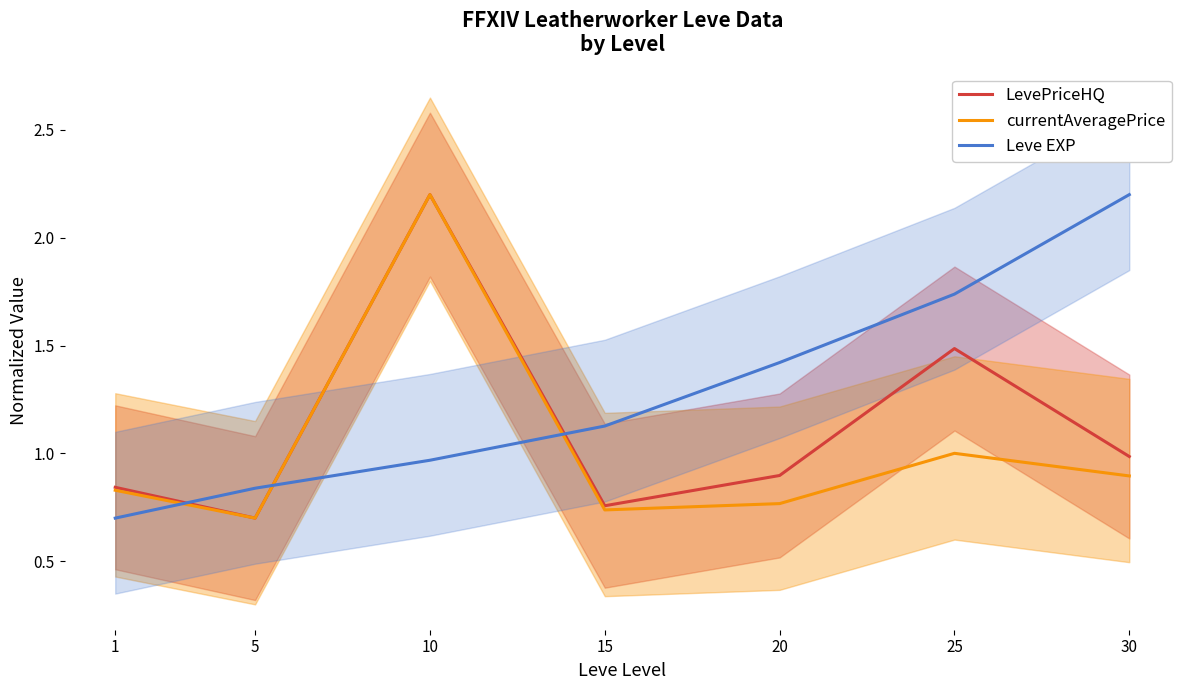

Which has a higher value, 15 or 1?

1